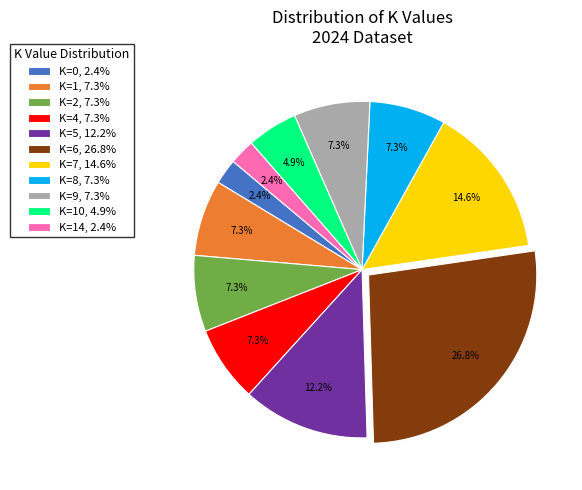

Which category has the biggest portion of the pie?

K=6, 26.8%